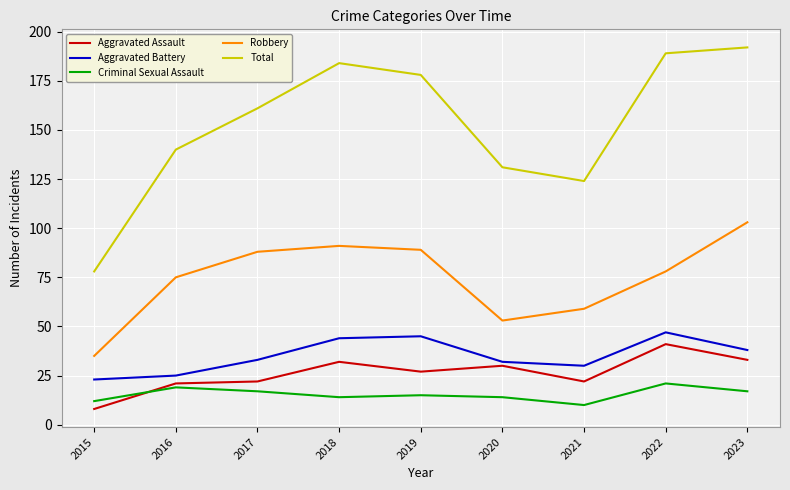

Rank the series at 2023 from lowest to highest value.

Criminal Sexual Assault, Aggravated Assault, Aggravated Battery, Robbery, Total